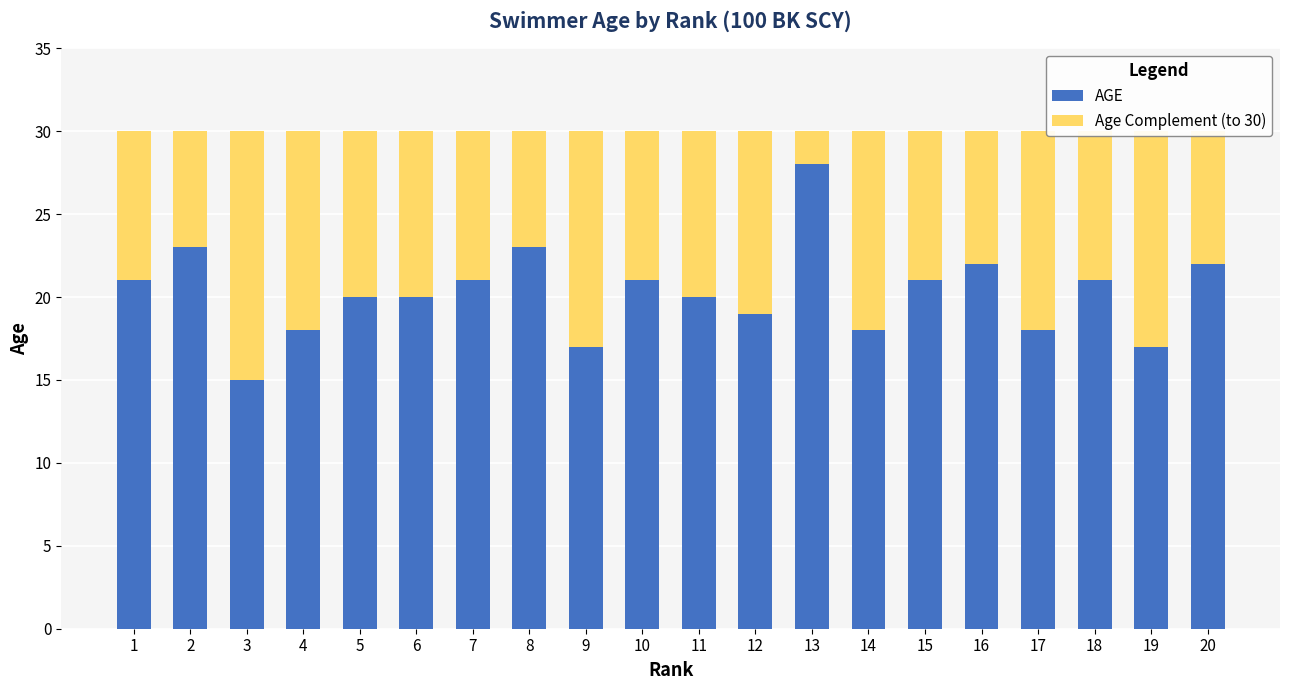

At which label does AGE reach its peak?

13